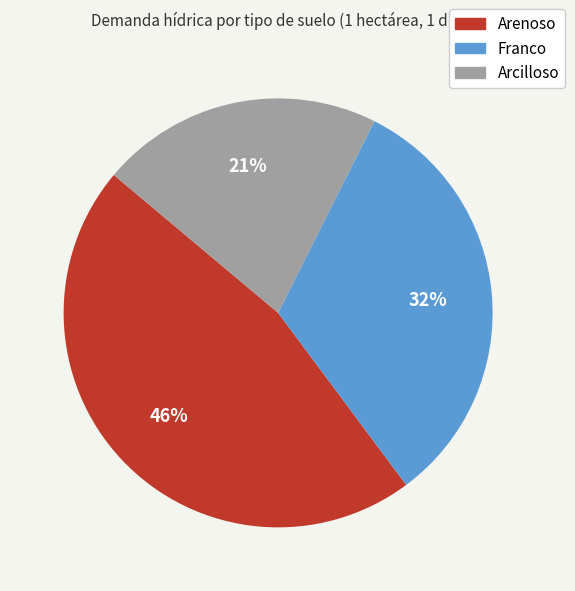

To the nearest percent, what is the average slice percentage?

33%